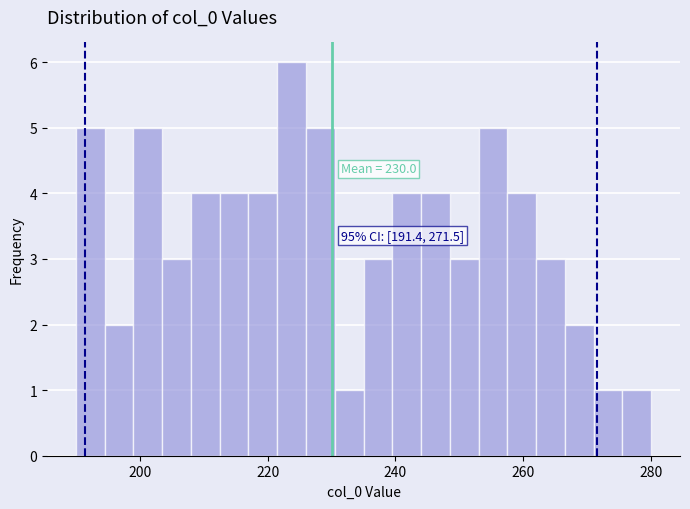

Around what value on the x-axis is the tallest bar? Give the approximate position of its centre, as read against the axis.

224